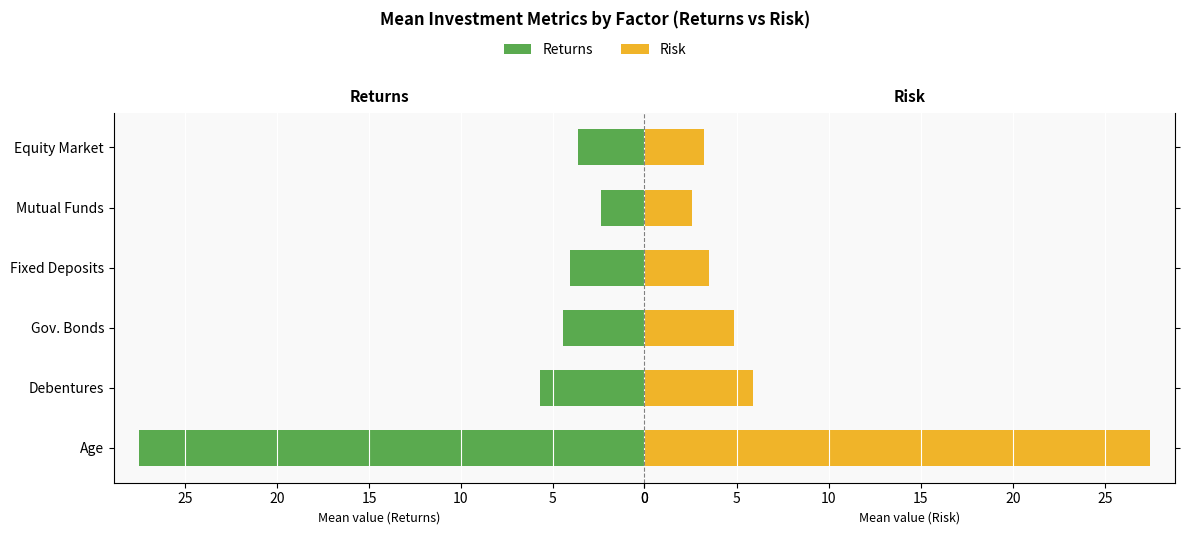

What are all the series names shown in the legend?

Returns, Risk